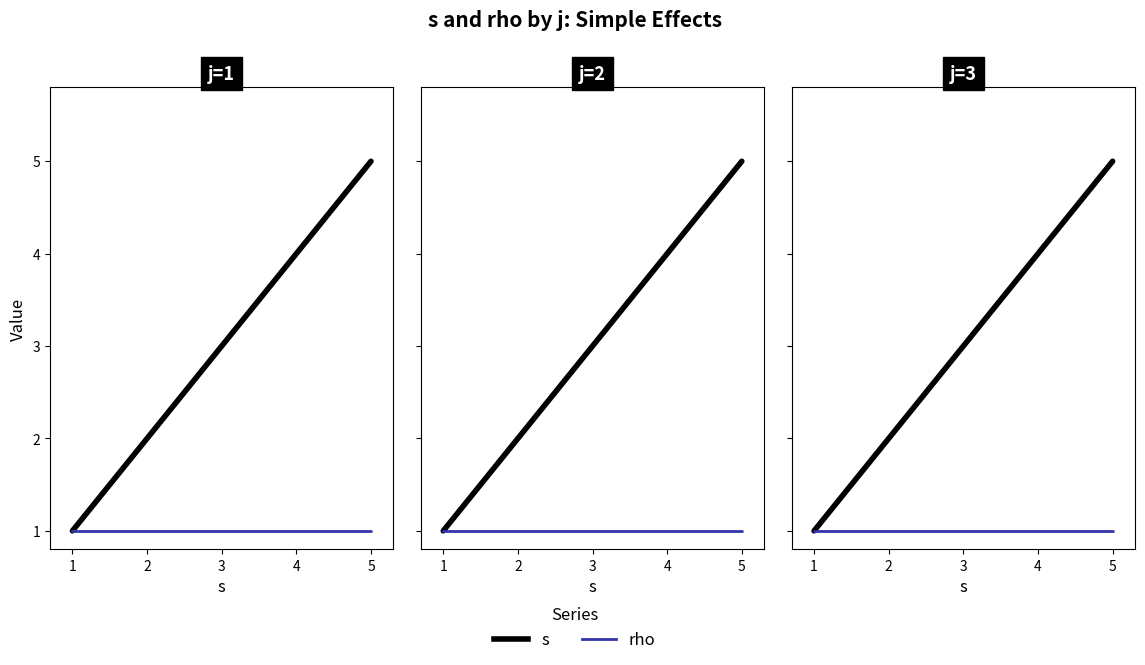

The rho series shows 0 at 5. True or false?

False